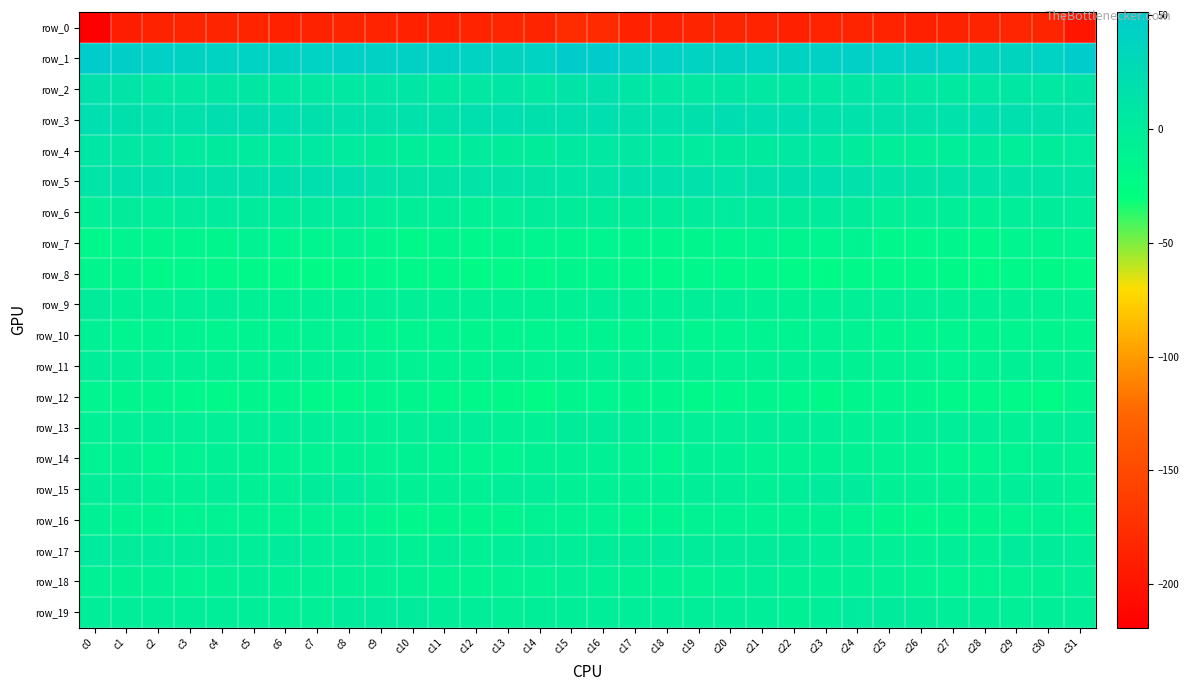

Is it true that row_5 equals 19.3 at c23?

True